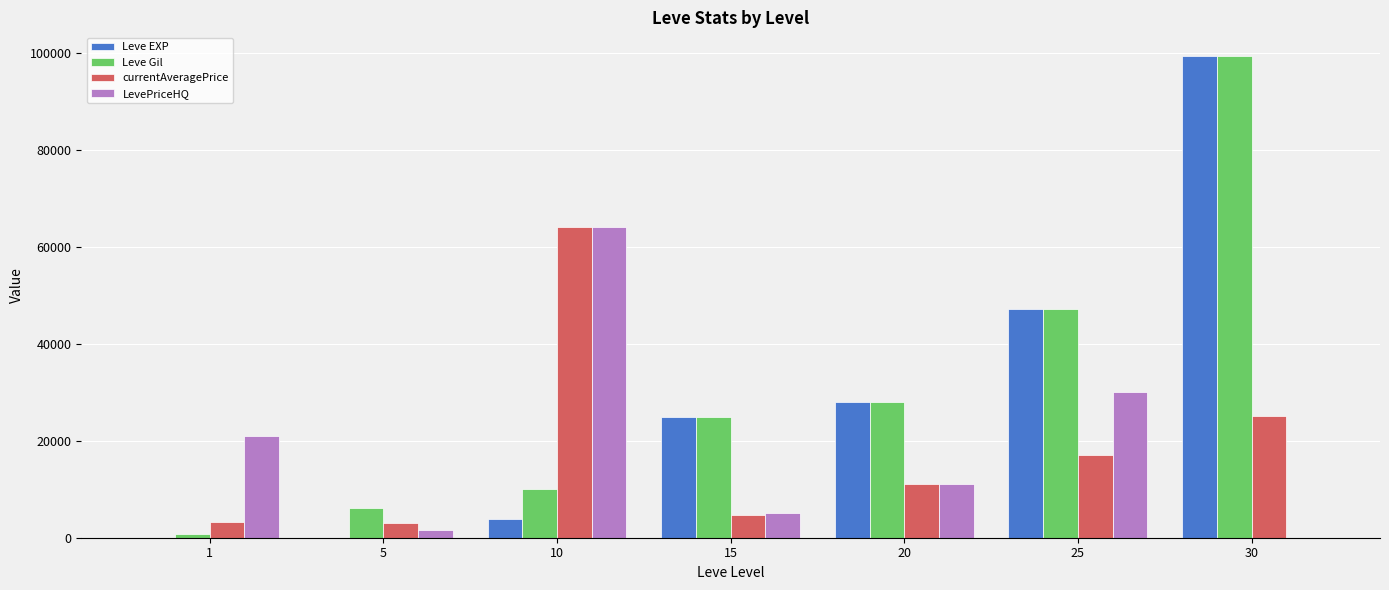

What is the maximum value for LevePriceHQ?

64000